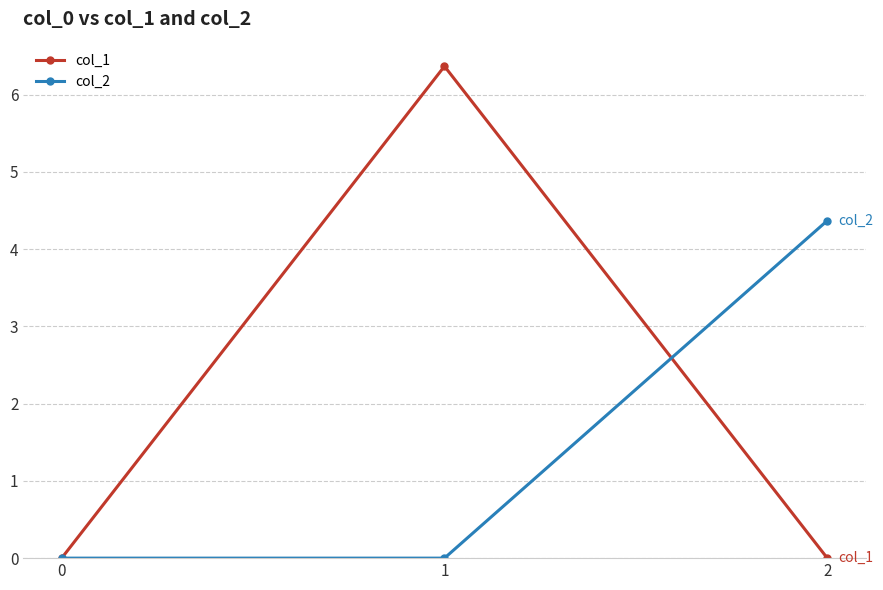

Rank the series by their average value, from lowest to highest.

col_2, col_1